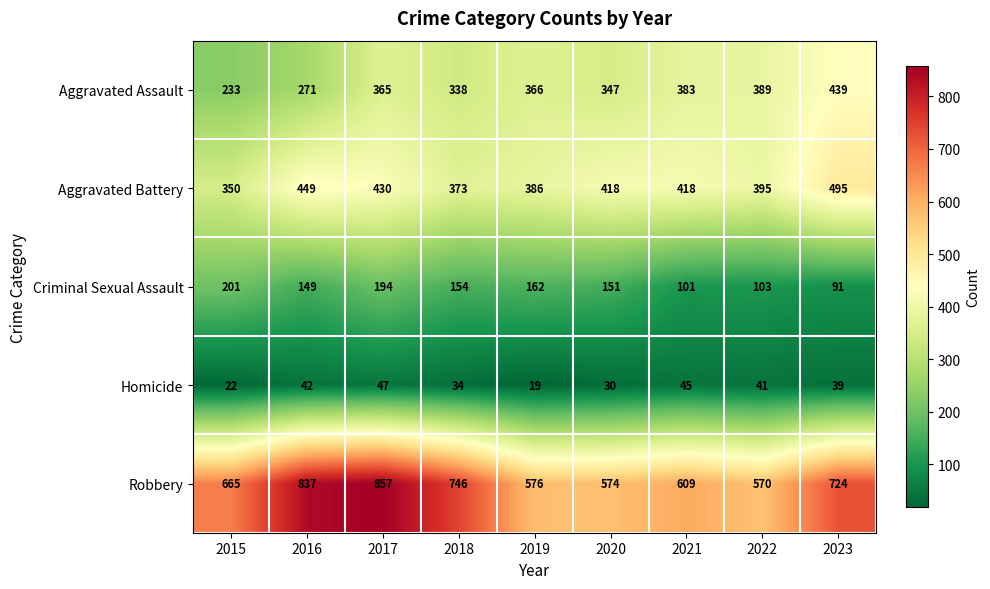

Which series has the largest range (max minus min)?

Robbery